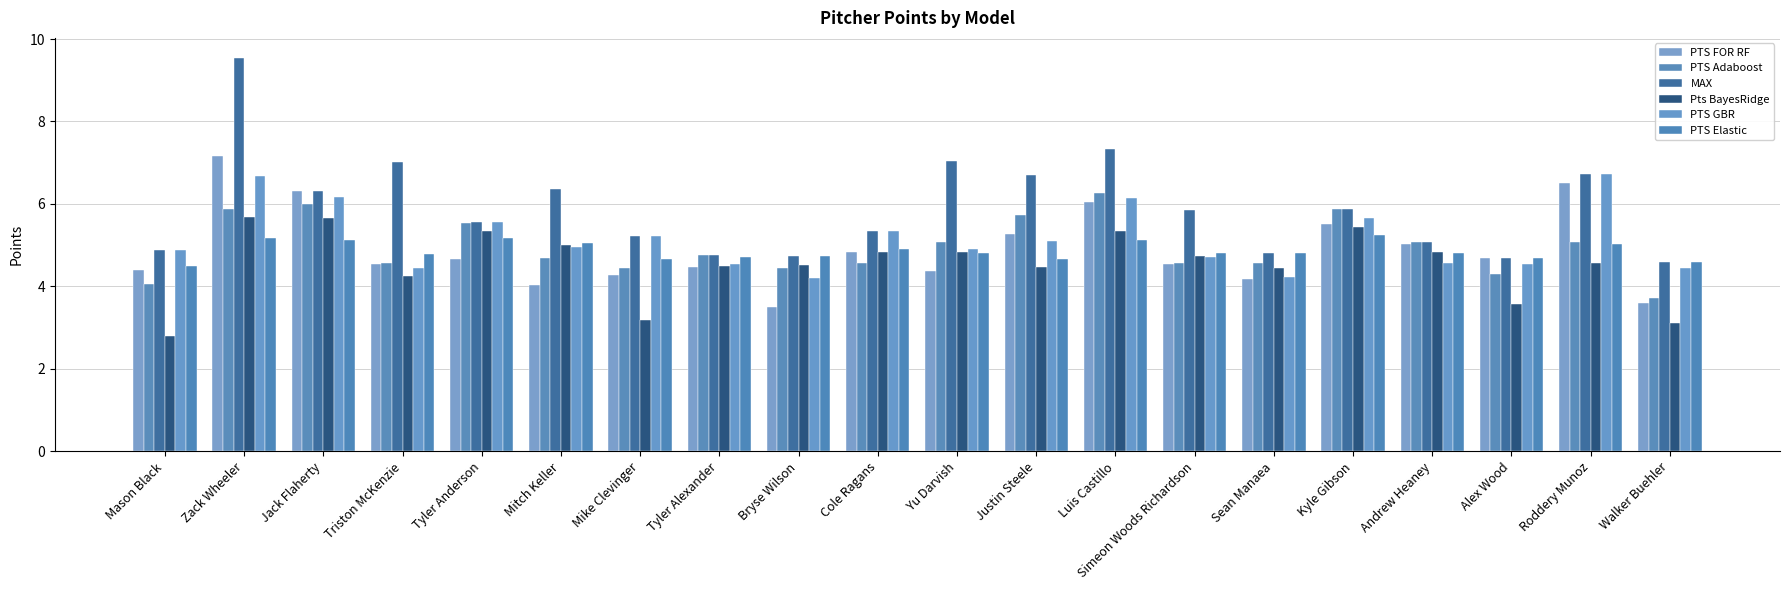

What is the label of the 16th bar from the left?

Kyle Gibson